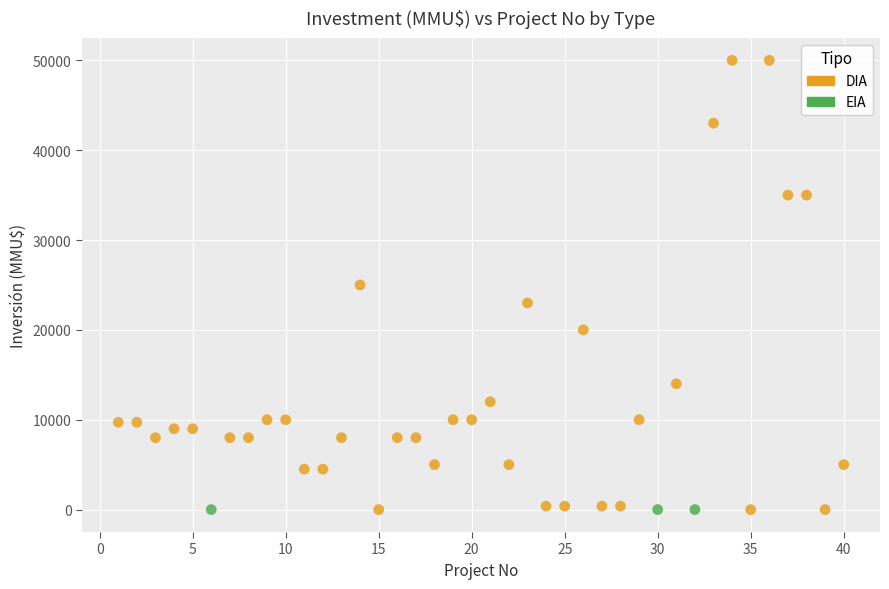

Which series contains the highest Y value?

DIA